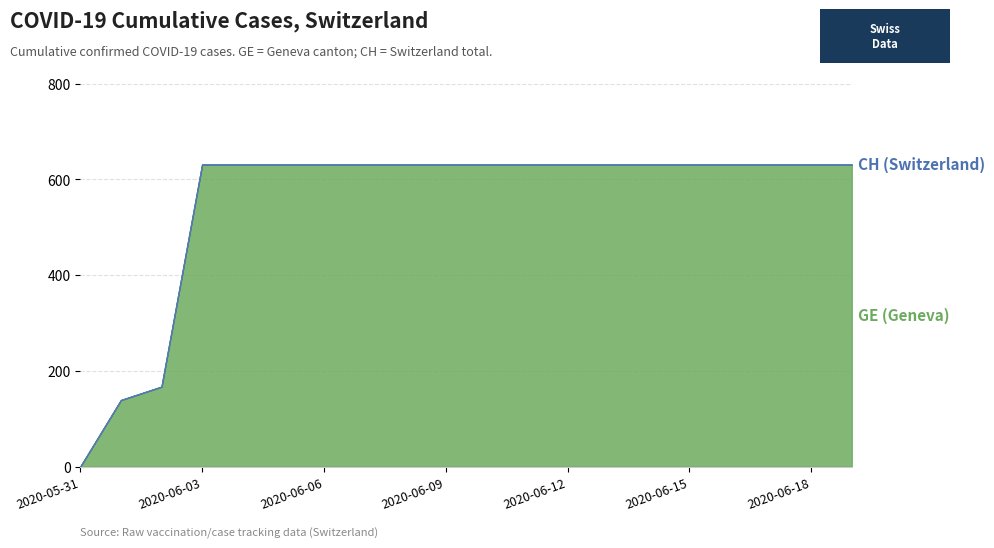

Rank the categories by CH value from lowest to highest.

2020-05-31, 2020-06-01, 2020-06-02, 2020-06-03, 2020-06-04, 2020-06-05, 2020-06-06, 2020-06-07, 2020-06-08, 2020-06-09, 2020-06-10, 2020-06-11, 2020-06-12, 2020-06-13, 2020-06-14, 2020-06-15, 2020-06-16, 2020-06-17, 2020-06-18, 2020-06-19